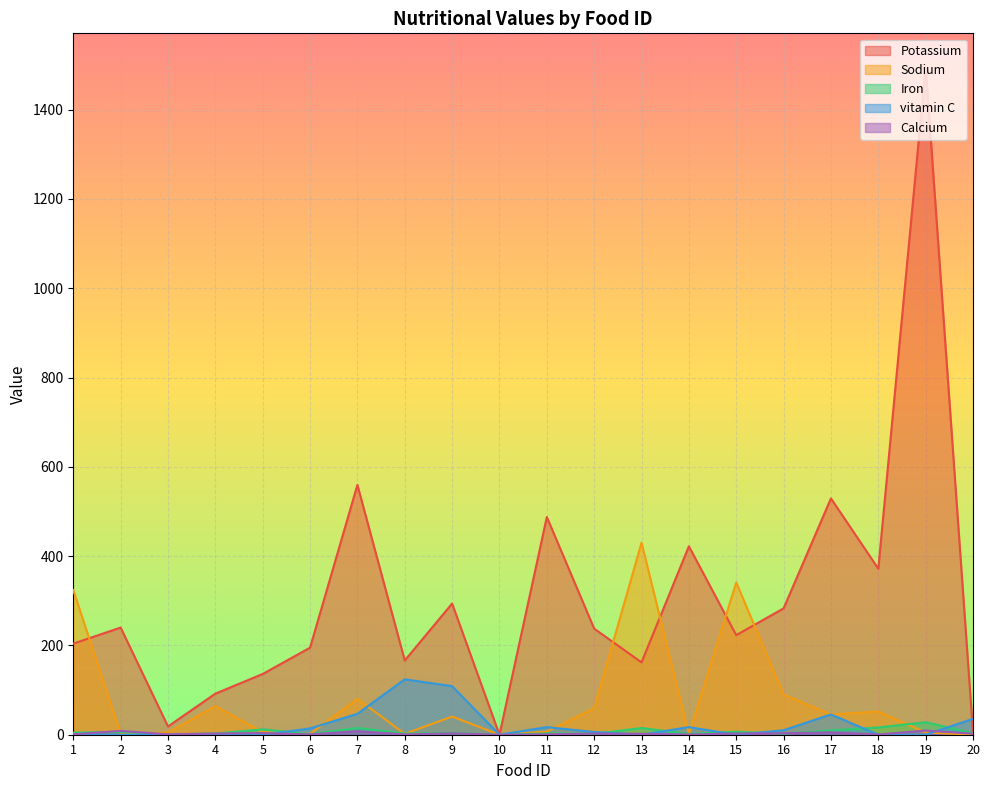

What is the difference between the highest and lowest values at 19?

1496.0